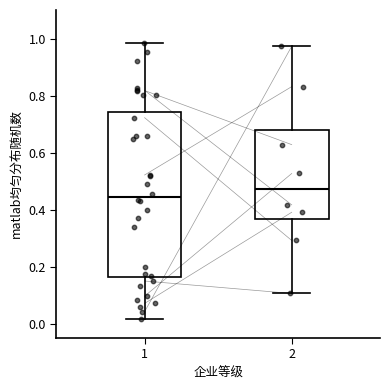

Where does the median line of the box at x = 1 sit on the y-axis? The values are not printed on the chart, so give them approximately, as read against the axis.

0.44